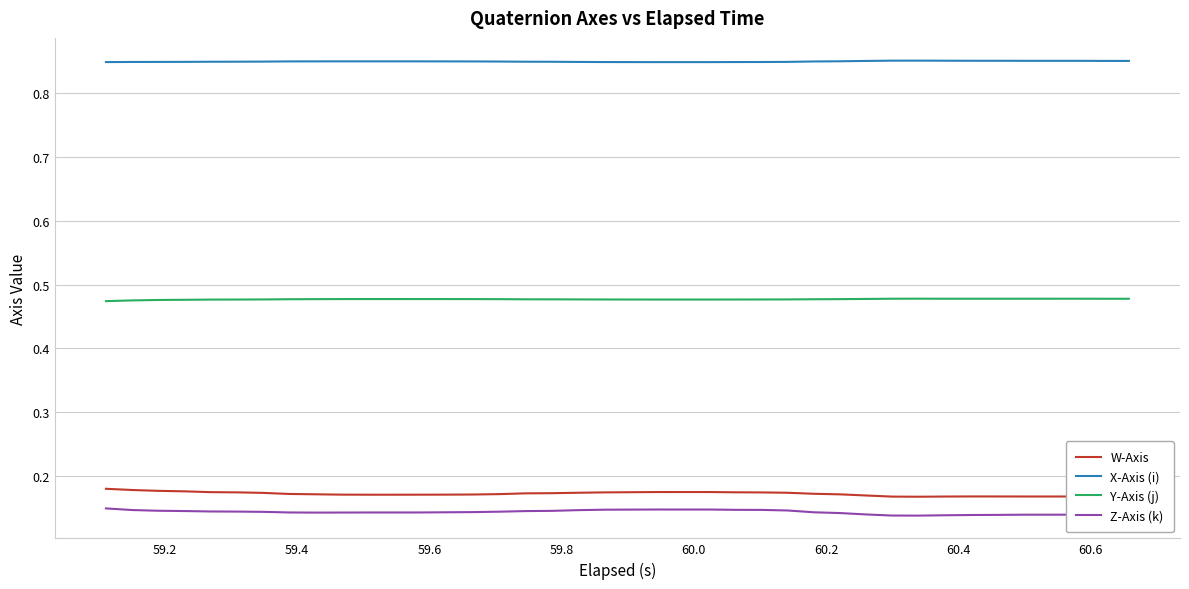

True or false: W-Axis and X-Axis (i) cross at least once.

False